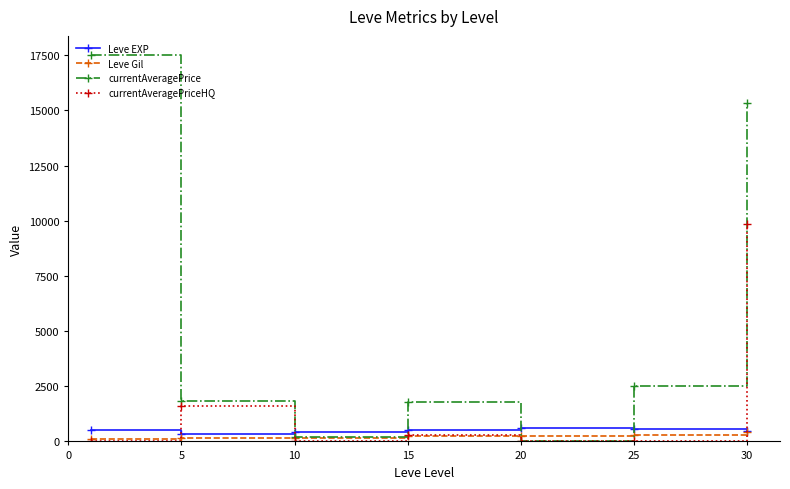

Which series has the largest range (max minus min)?

currentAveragePrice